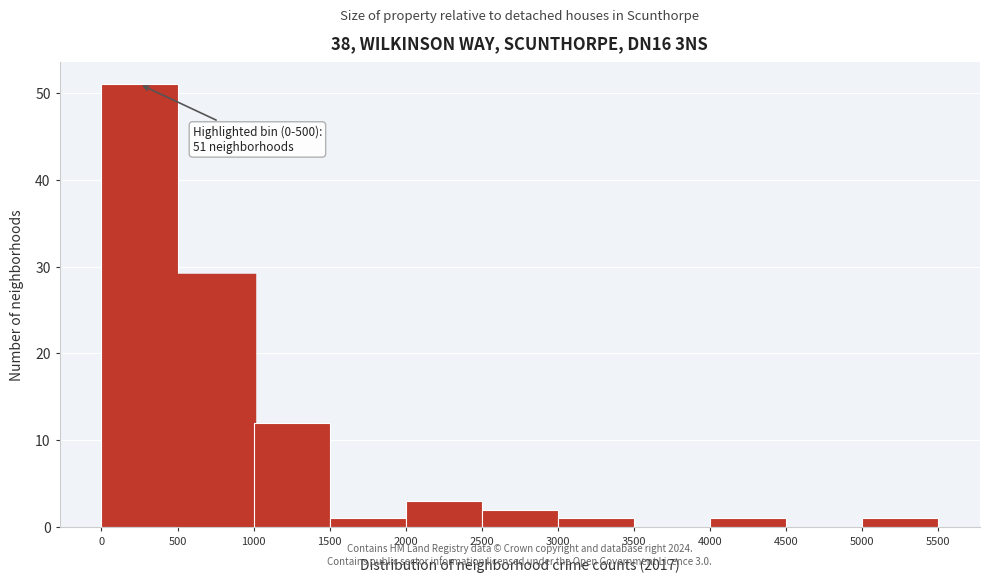

Which range on the x-axis has the tallest bar?

0 to 500